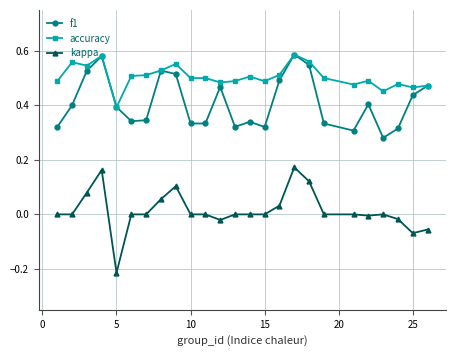

True or false: f1 and kappa cross at least once.

False